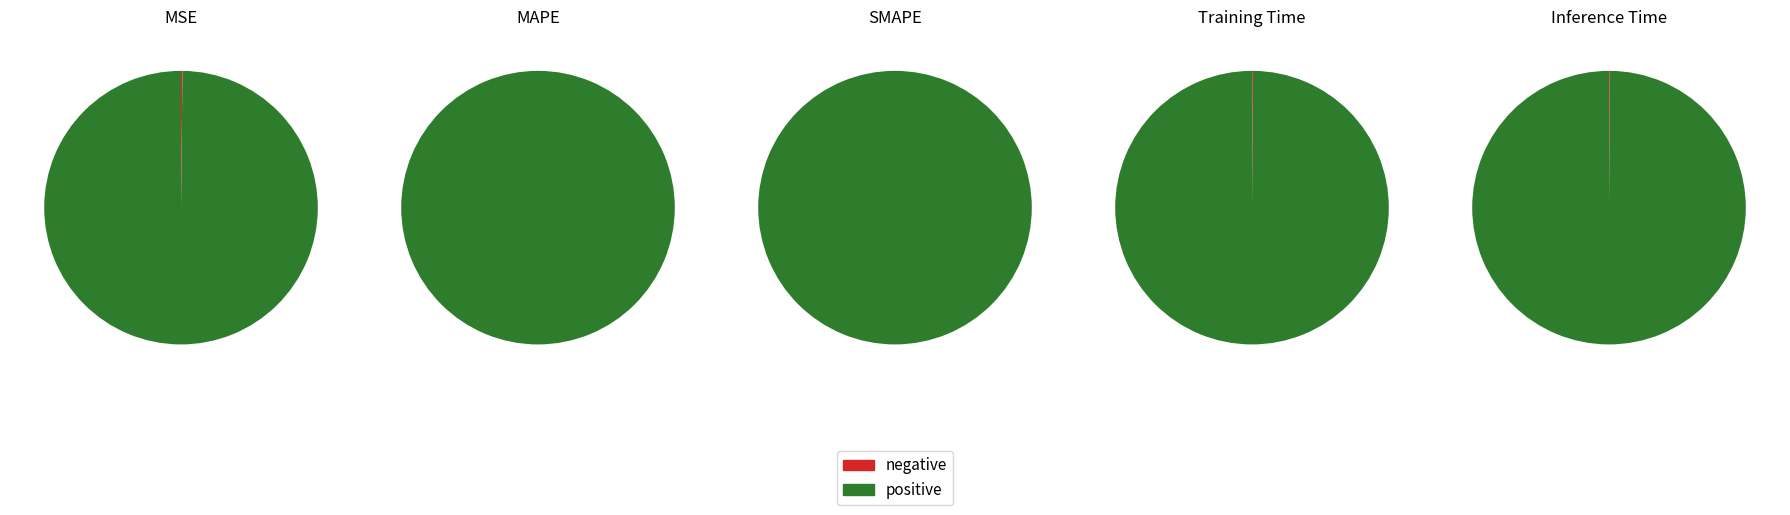

Does MAPE account for over 50% of the chart?

Yes